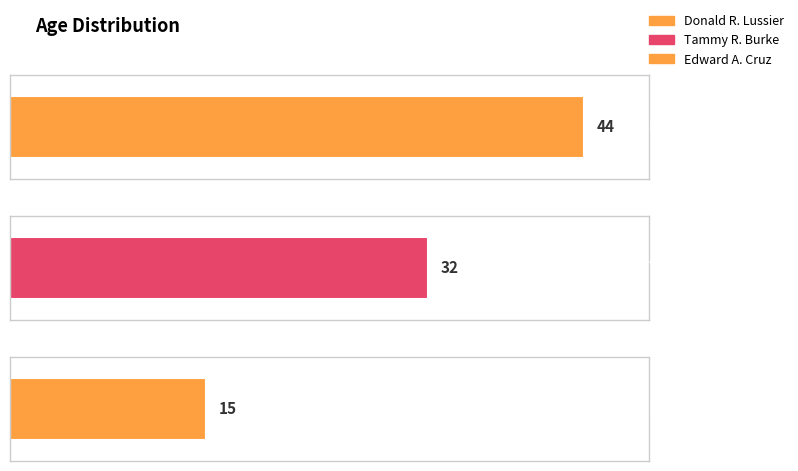

Are the bars grouped side by side (vs. stacked)?

No